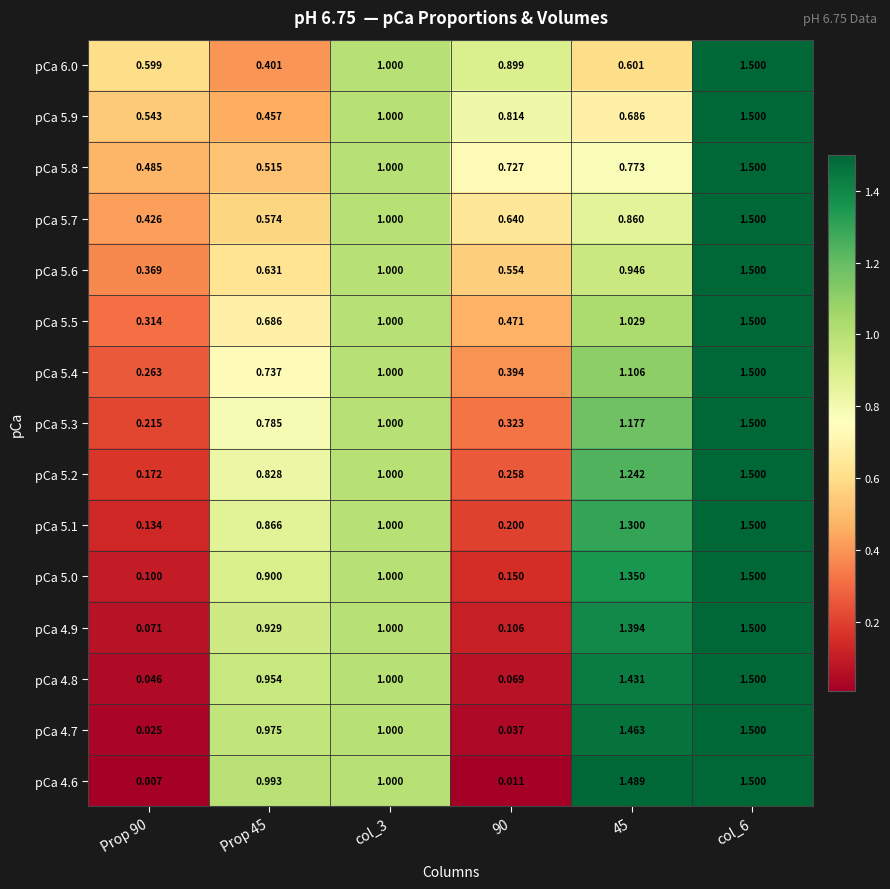

Is the value of pCa 4.7 at col_3 greater than the value of pCa 4.8 at col_6?

No